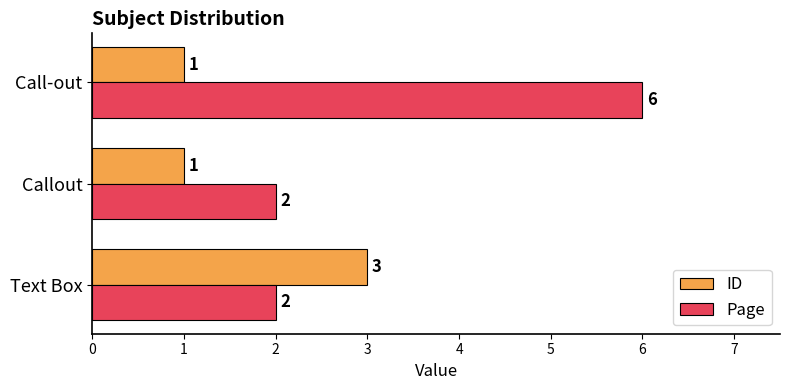

What is the minimum value shown in the chart?

1